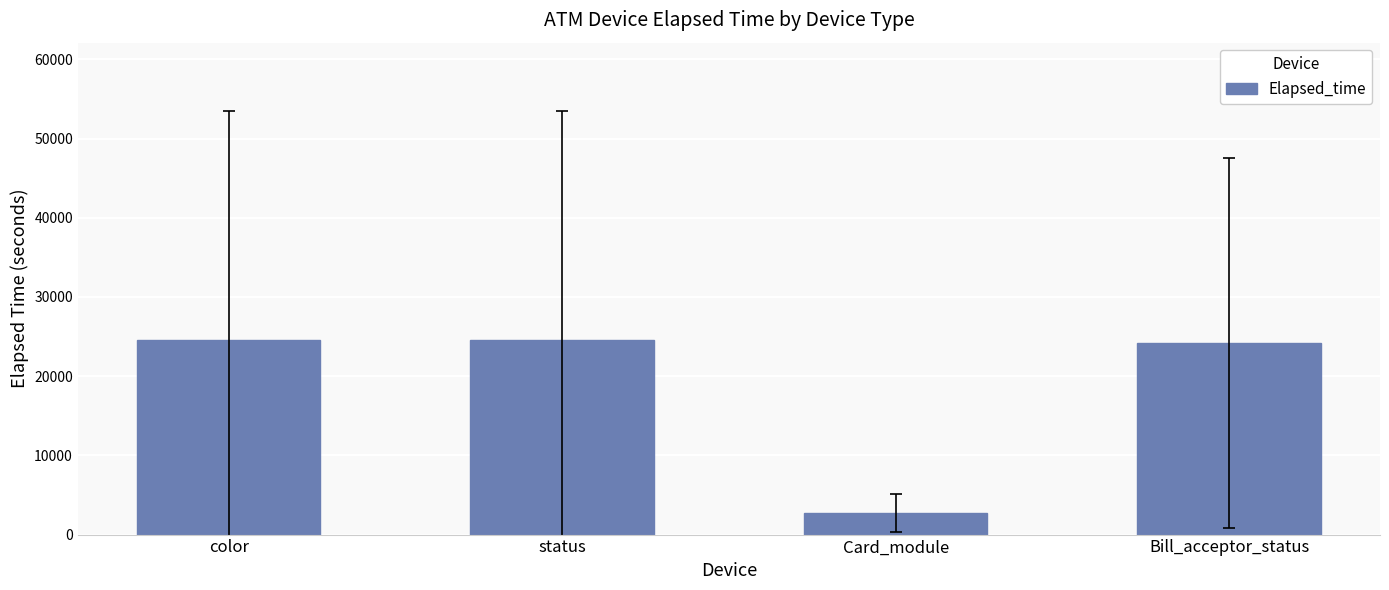

How many categories are shown in the chart?

4